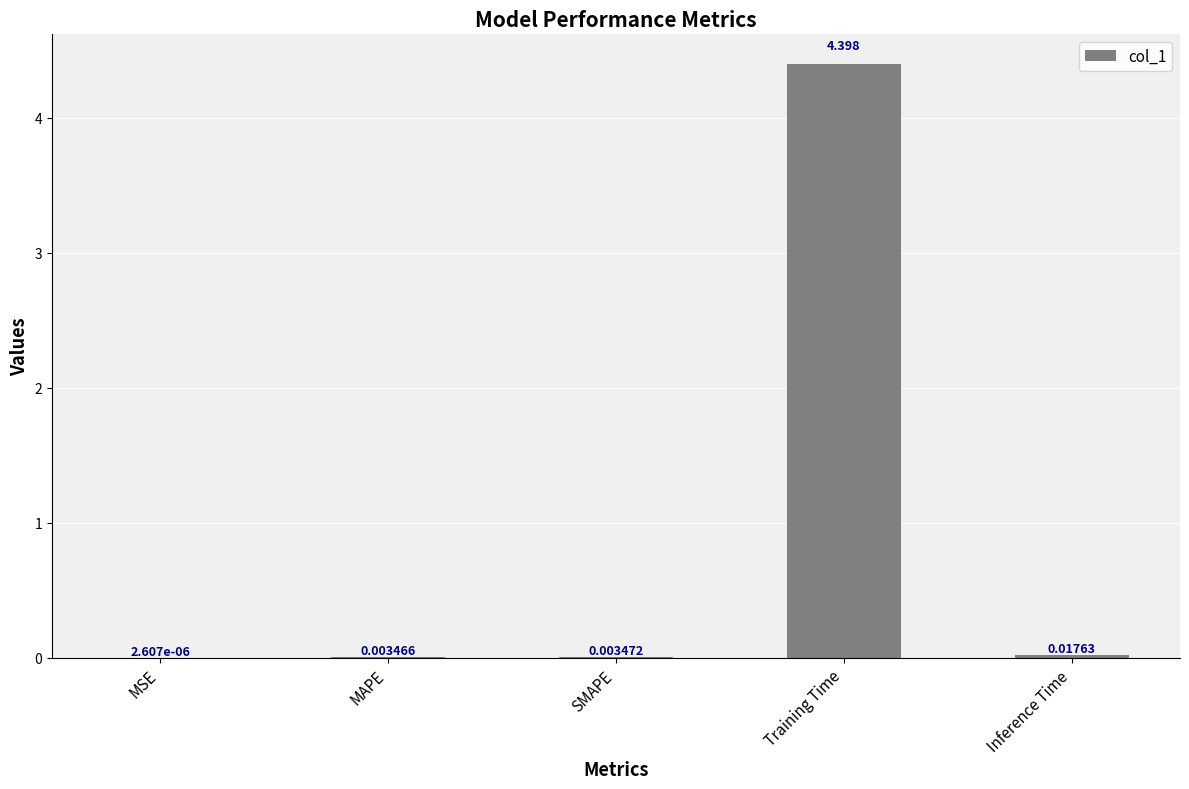

Which category has the highest value across all series?

Training Time